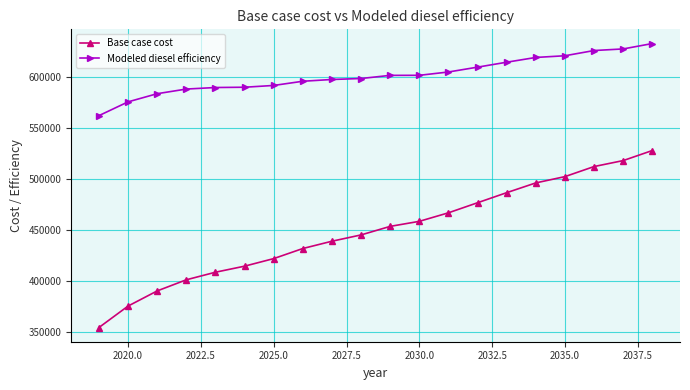

Rank the series by their maximum value, from highest to lowest.

Modeled diesel efficiency, Base case cost